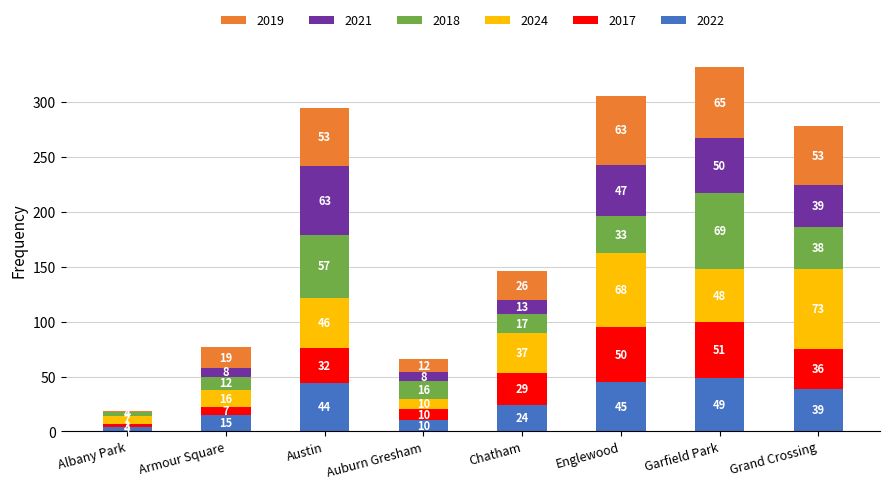

At which category is the sum across all series the highest?

Garfield Park